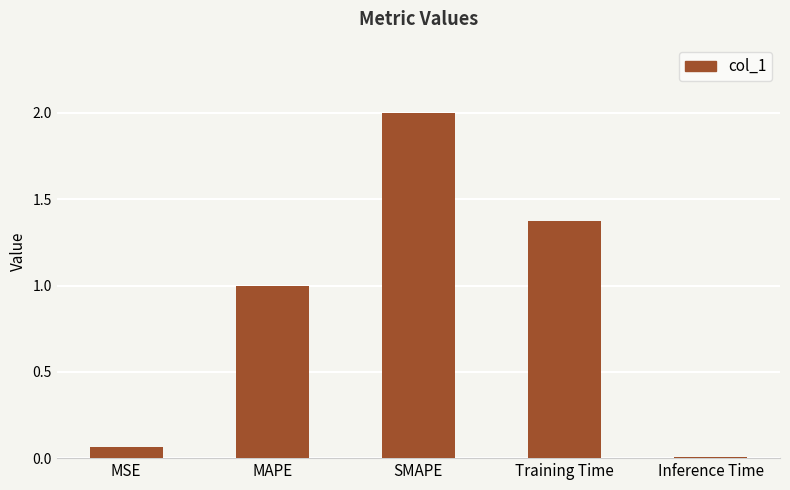

What is the sum of the values at MAPE and SMAPE?

3.0